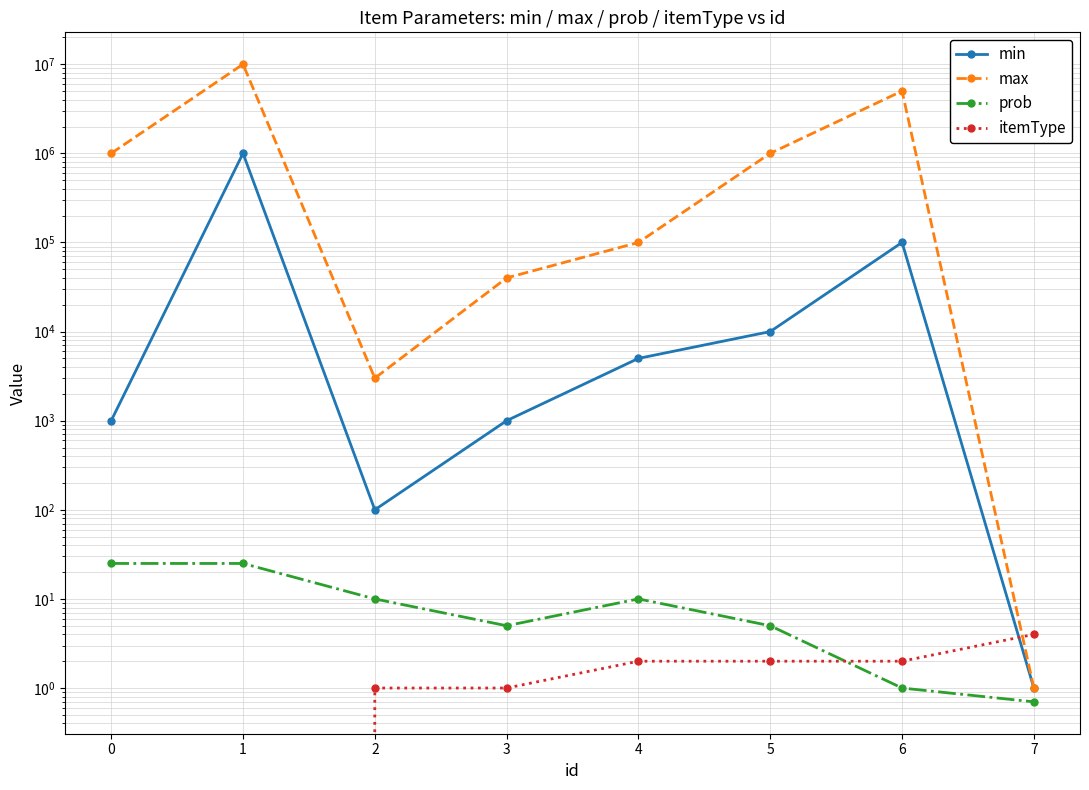

Reading right to left, extract all data points from this chart.

min: 7=1.0	6=100000.0	5=10000.0	4=5000.0	3=1000.0	2=100.0	1=1000000.0	0=1000.0
max: 7=1.0	6=5000000.0	5=1000000.0	4=100000.0	3=40000.0	2=3000.0	1=10000000.0	0=1000000.0
prob: 7=0.7	6=1.0	5=5.0	4=10.0	3=5.0	2=10.0	1=25.0	0=25.0
itemType: 7=4.0	6=2.0	5=2.0	4=2.0	3=1.0	2=1.0	1=0.0	0=0.0